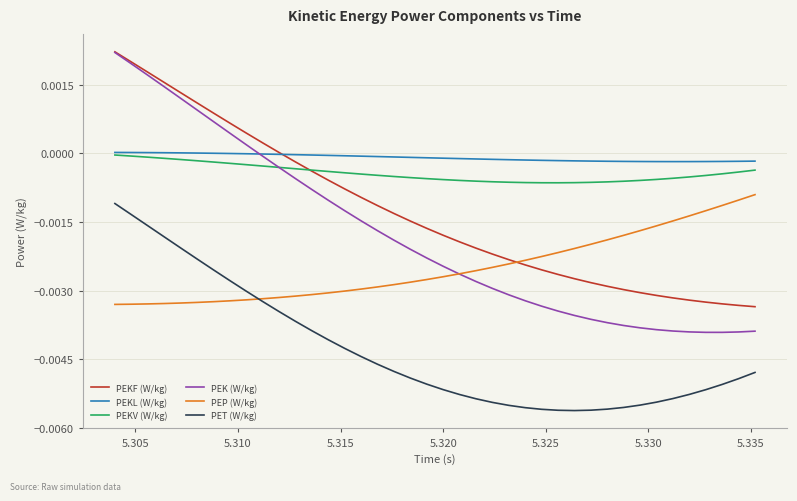

How many intersections are there between PEKF (W/kg) and PEP (W/kg)?

1